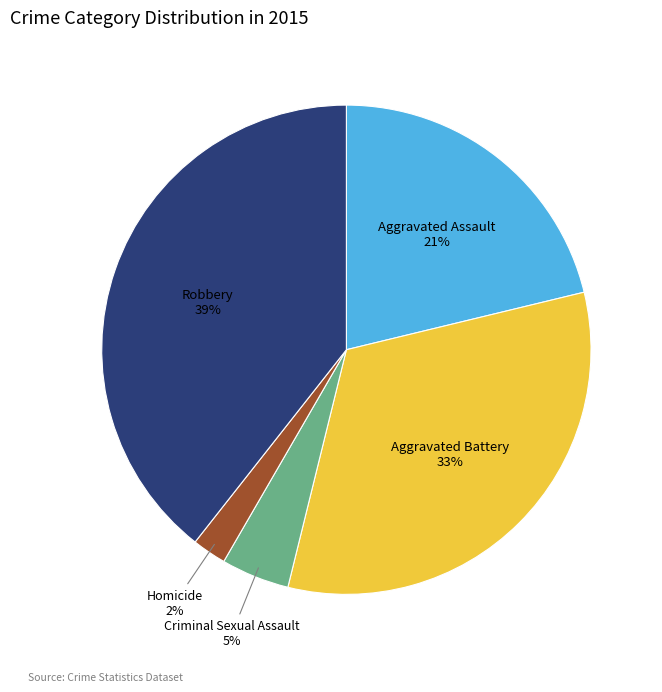

To the nearest percent, what percentage of the pie is Aggravated Assault?

21%